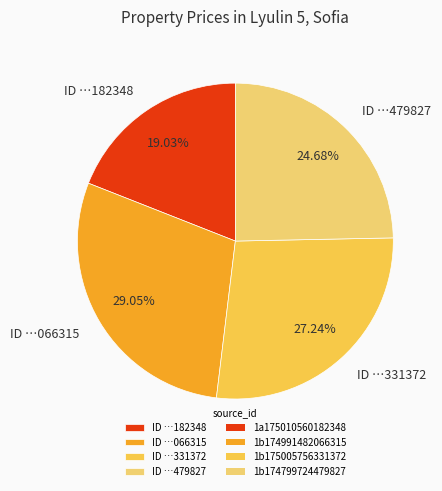

Is there any slice that represents more than half of the pie?

No